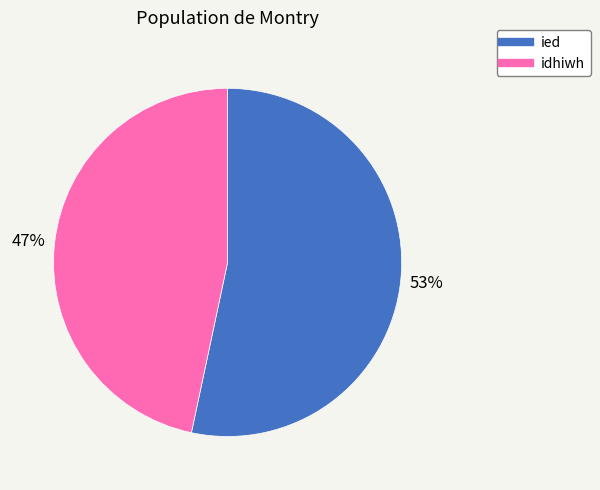

Is it true that ied is 53% of the pie?

True